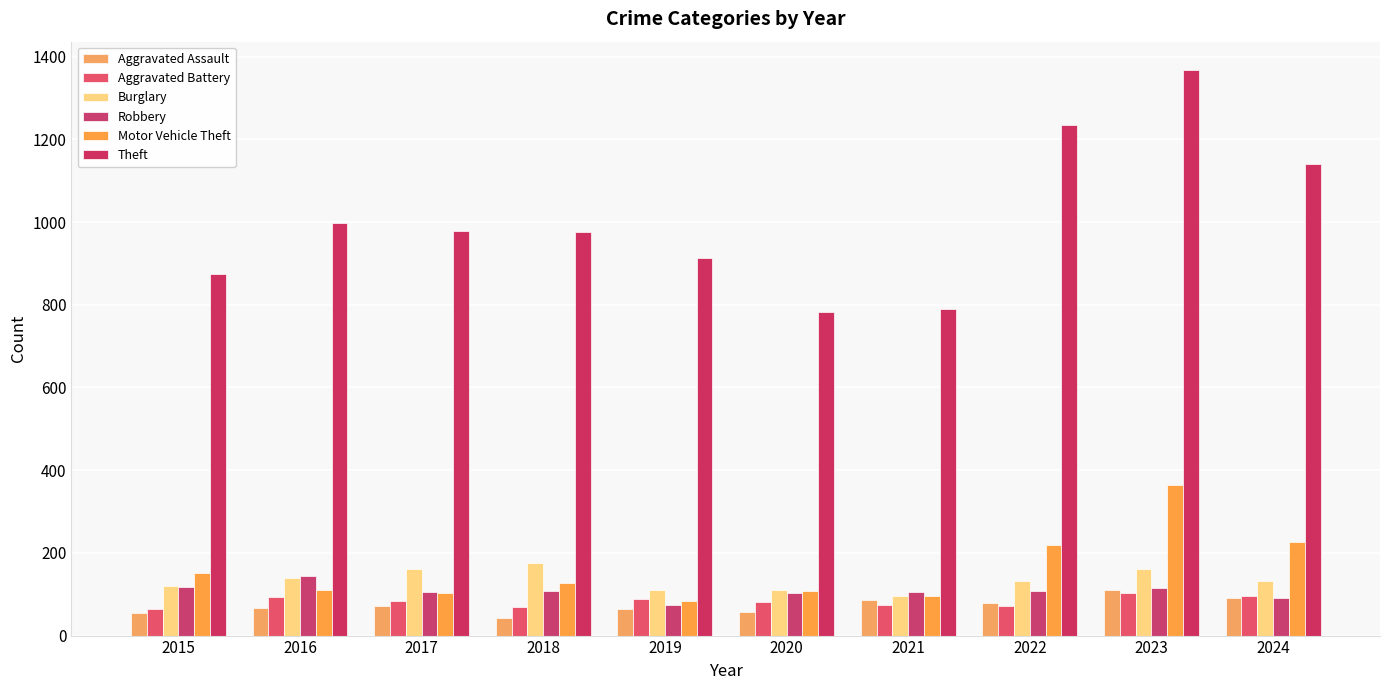

Where is Theft nearest to the value 1075?

2024